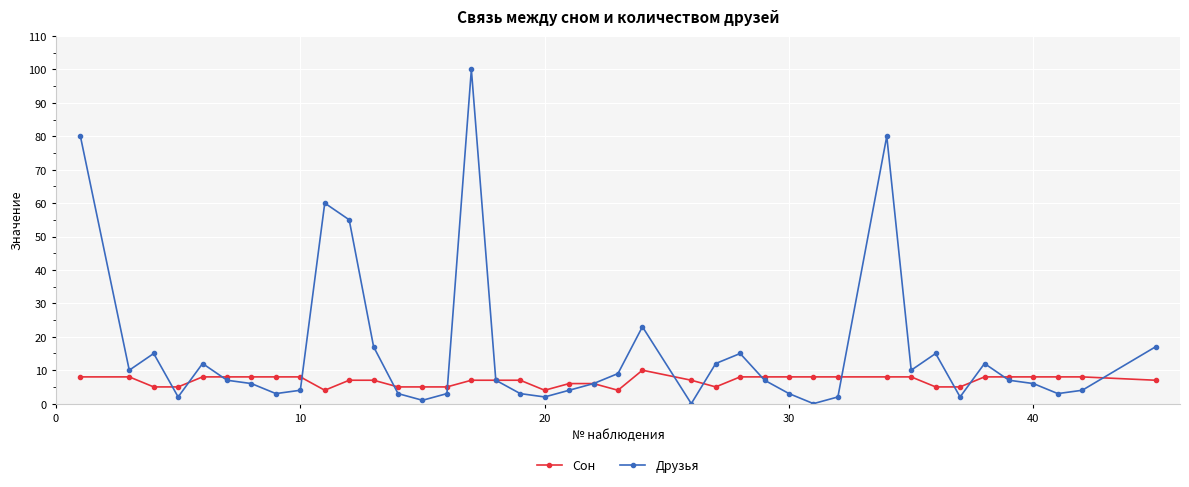

Which series has the largest total across all categories?

Друзья